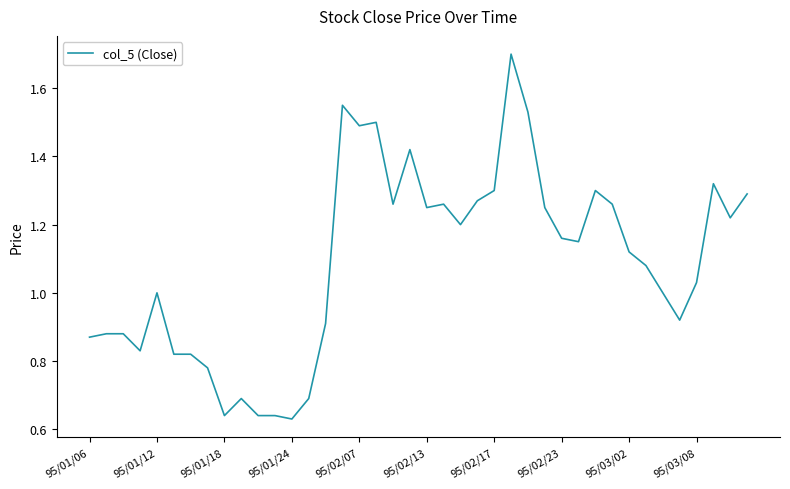

What is the maximum value shown in the chart?

1.7